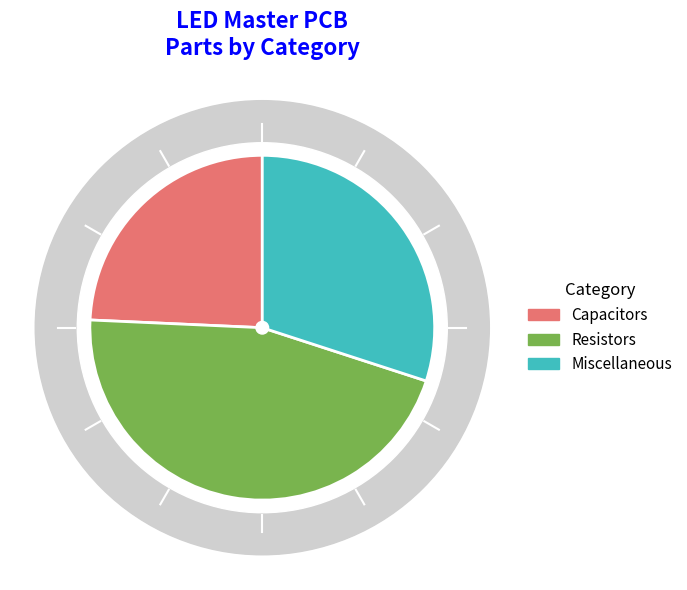

What portion of the pie excludes Resistors?

54.3%